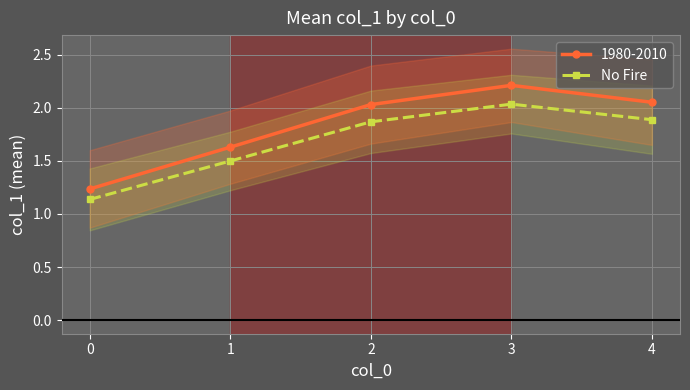

What is the value of the 3rd point from the left?

1.9